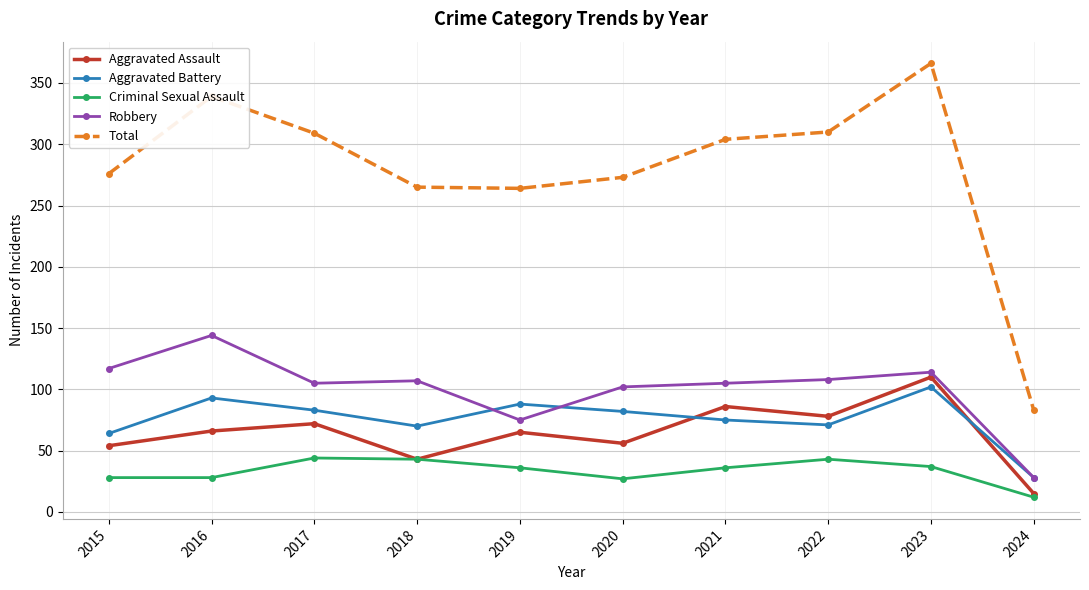

At which category does Aggravated Assault reach its first local valley?

2018